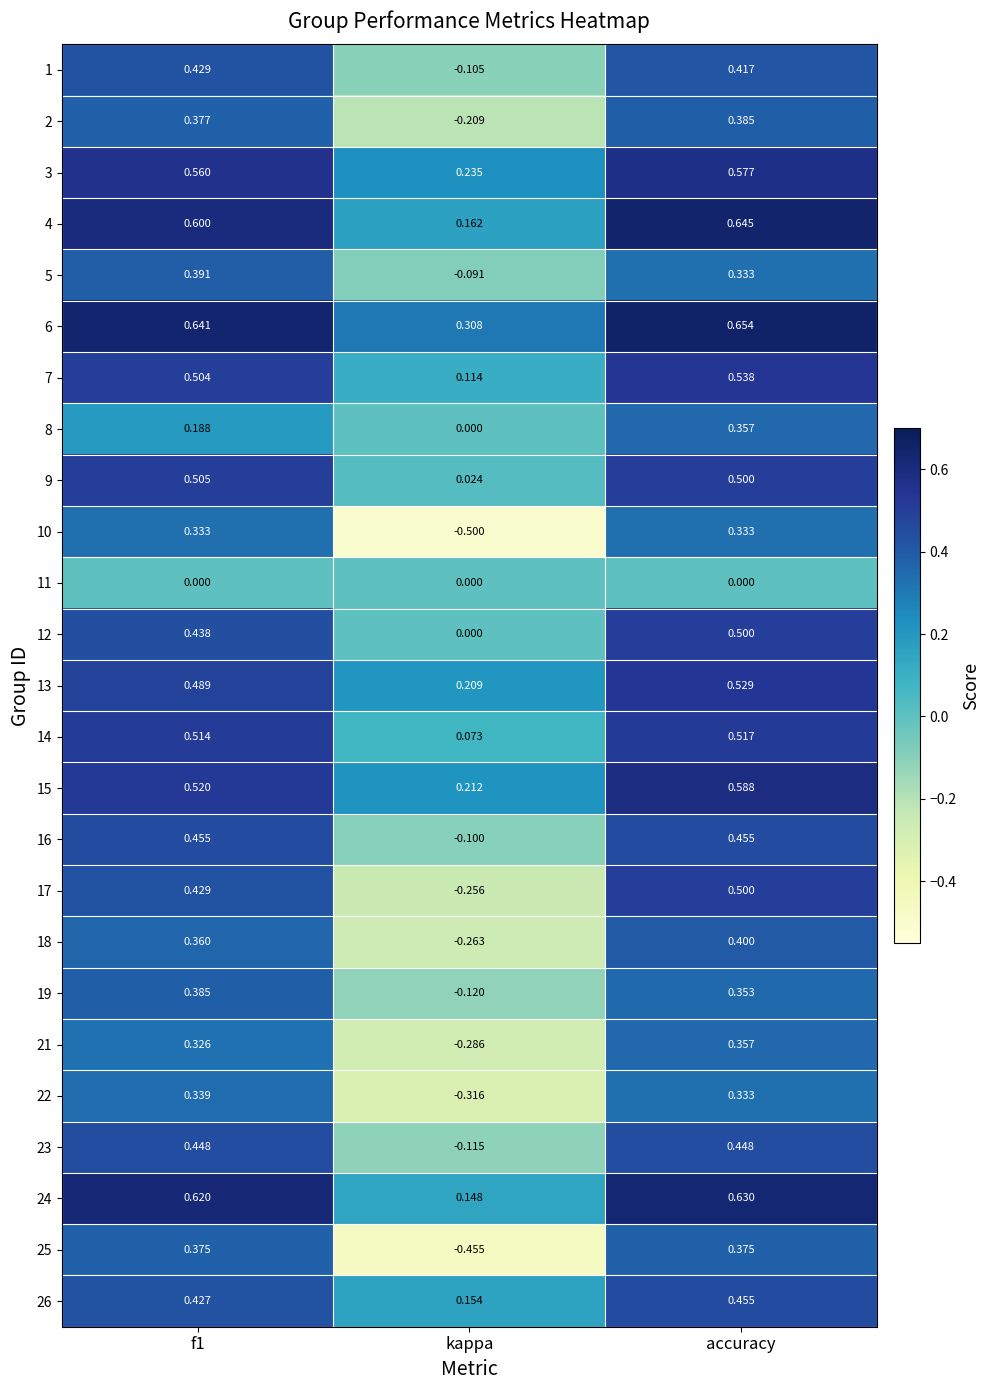

Which series has the largest range (max minus min)?

10